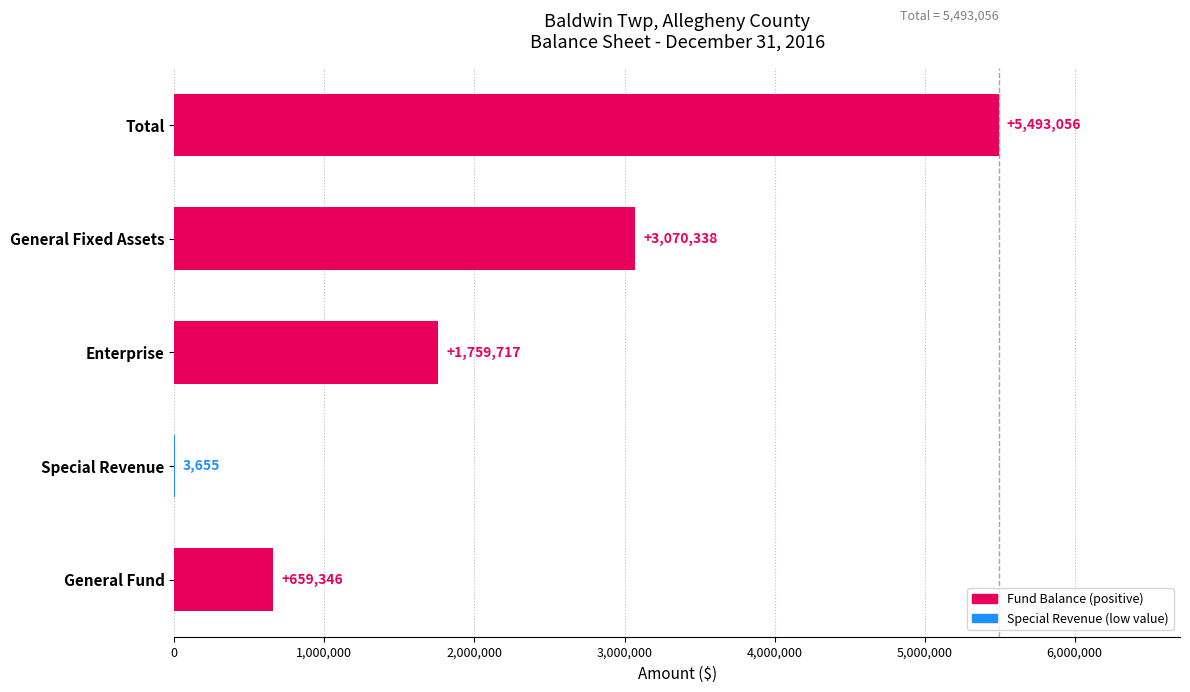

Which has a higher value, Special Revenue or Enterprise?

Enterprise